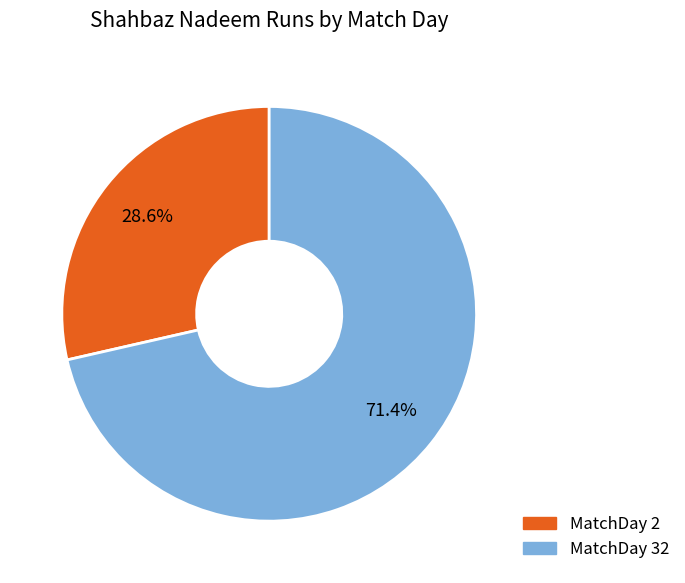

Between MatchDay 32 and MatchDay 2, which is larger?

MatchDay 32